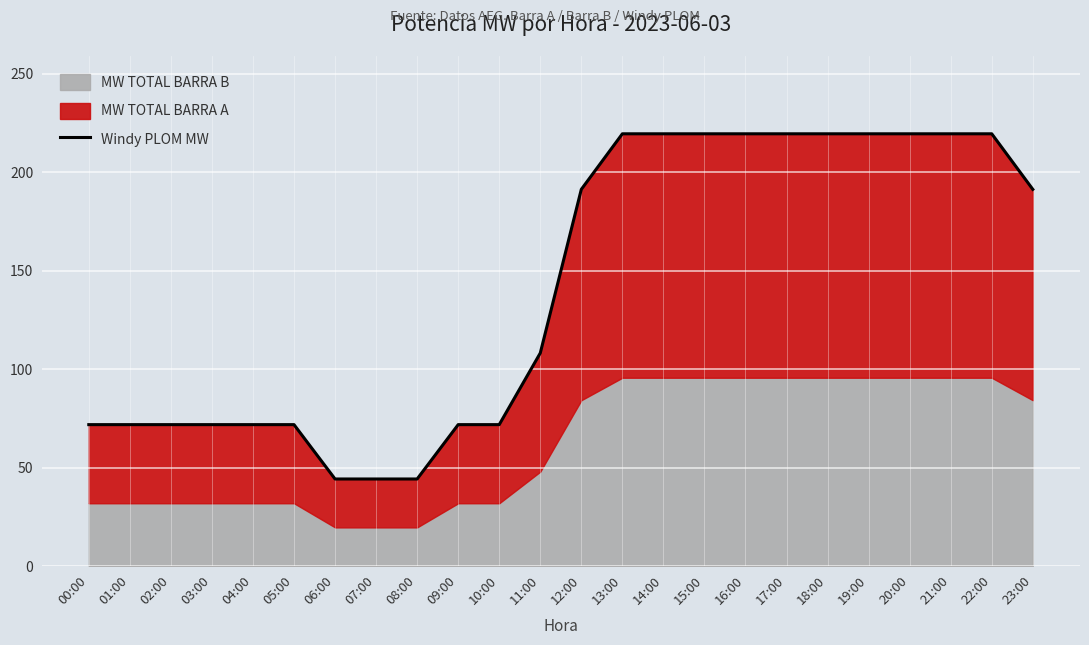

How many lines are shown in the chart?

1